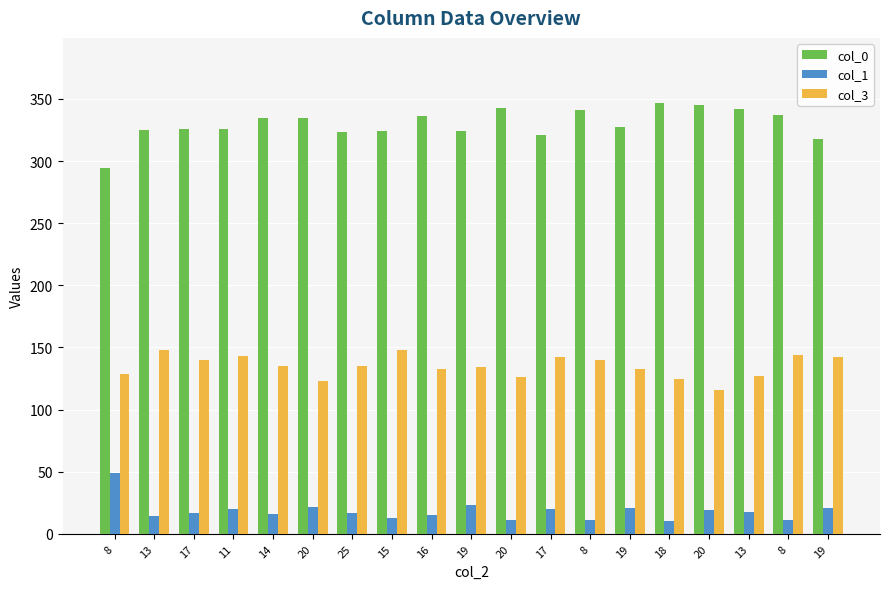

Between 16 and 19, which is larger?

16